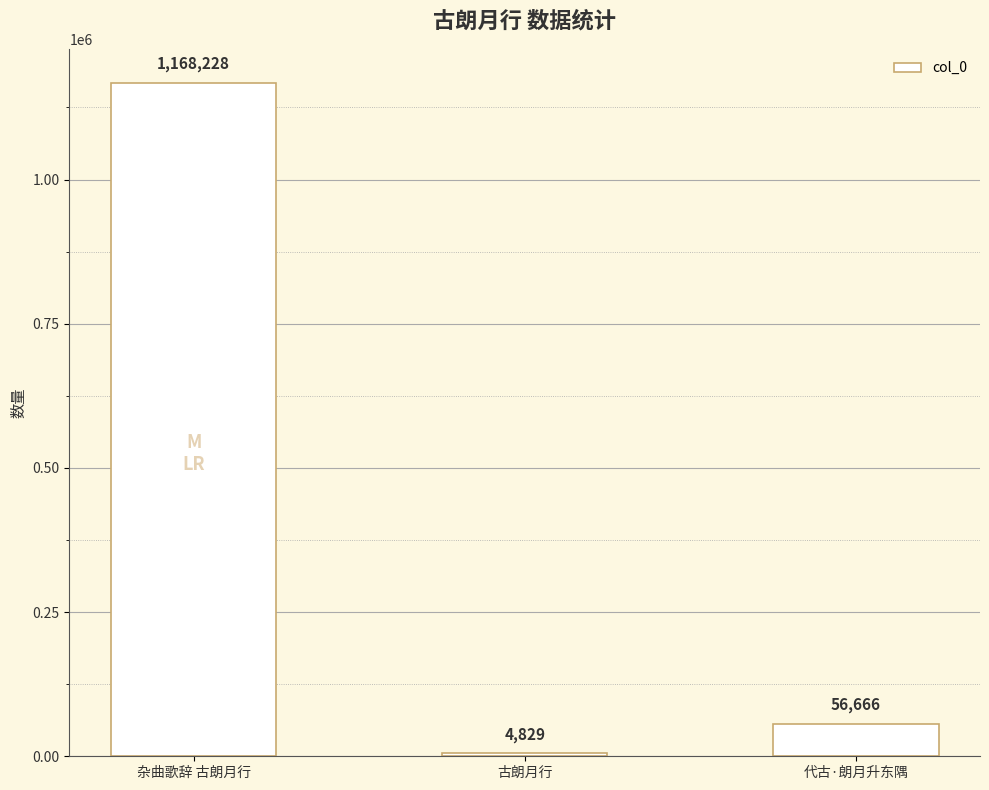

True or false: the data shows 95441 at 代古·朗月升东隅.

False